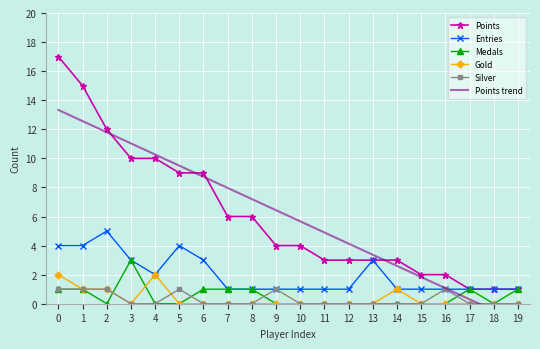

Which series has the widest spread of values?

Points